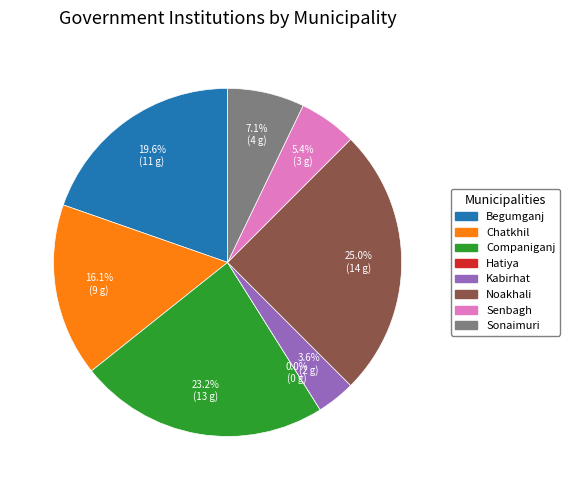

What is the ratio of the value at Kabirhat to the value at Sonaimuri?

0.5